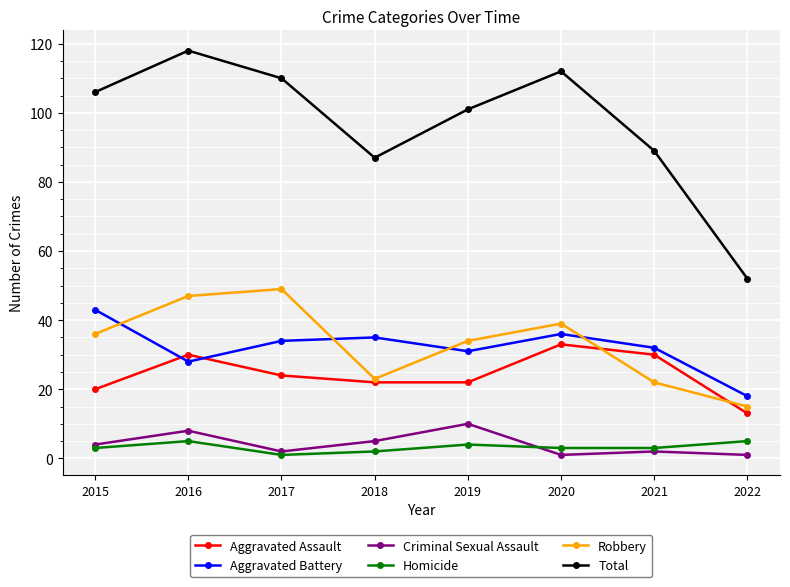

Is it true that Aggravated Assault equals 13 at 2022?

True